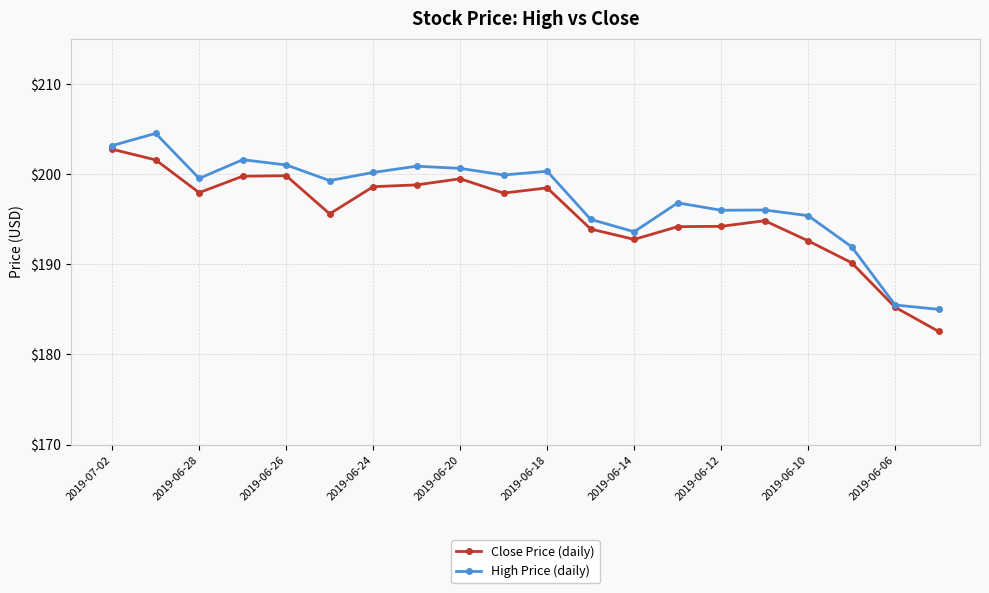

What is the value of the Close Price (daily) point at the 1st from the left?

202.7